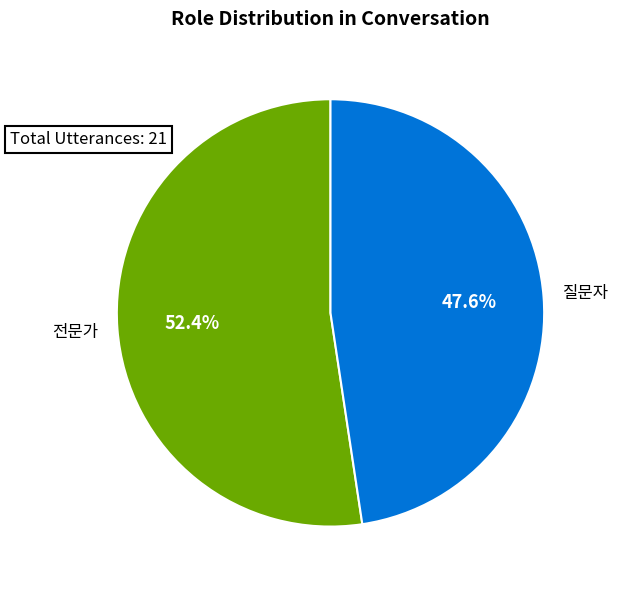

Is it true that 질문자 is 35% of the pie?

False